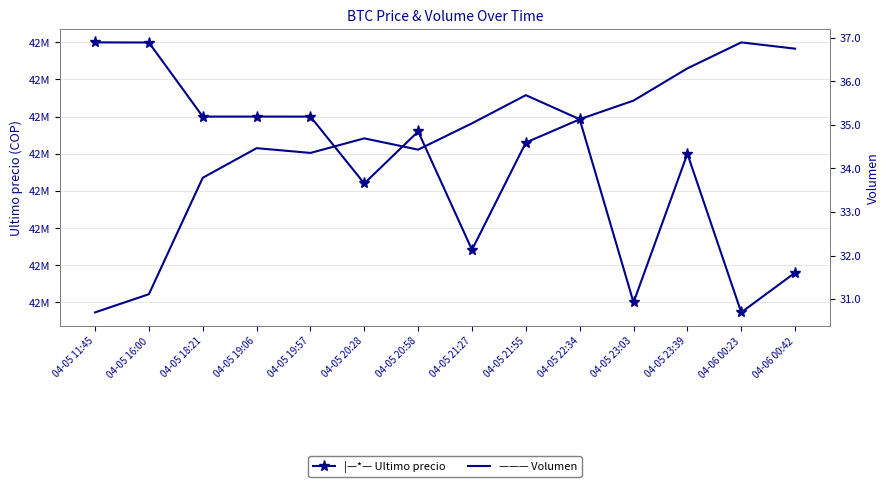

Reading left to right, extract all data points from this chart.

Ultimo precio: 04-05 11:45=42699809.0	04-05 16:00=42699652.0	04-05 18:21=42600000.0	04-05 19:06=42600000.0	04-05 19:57=42599989.0	04-05 20:28=42510020.0	04-05 20:58=42580001.0	04-05 21:27=42420811.0	04-05 21:55=42565069.0	04-05 22:34=42596287.0	04-05 23:03=42350000.0	04-05 23:39=42550000.0	04-06 00:23=42336600.0	04-06 00:42=42389999.0
Volumen: 04-05 11:45=30.7	04-05 16:00=31.1	04-05 18:21=33.8	04-05 19:06=34.5	04-05 19:57=34.4	04-05 20:28=34.7	04-05 20:58=34.4	04-05 21:27=35.0	04-05 21:55=35.7	04-05 22:34=35.1	04-05 23:03=35.6	04-05 23:39=36.3	04-06 00:23=36.9	04-06 00:42=36.8